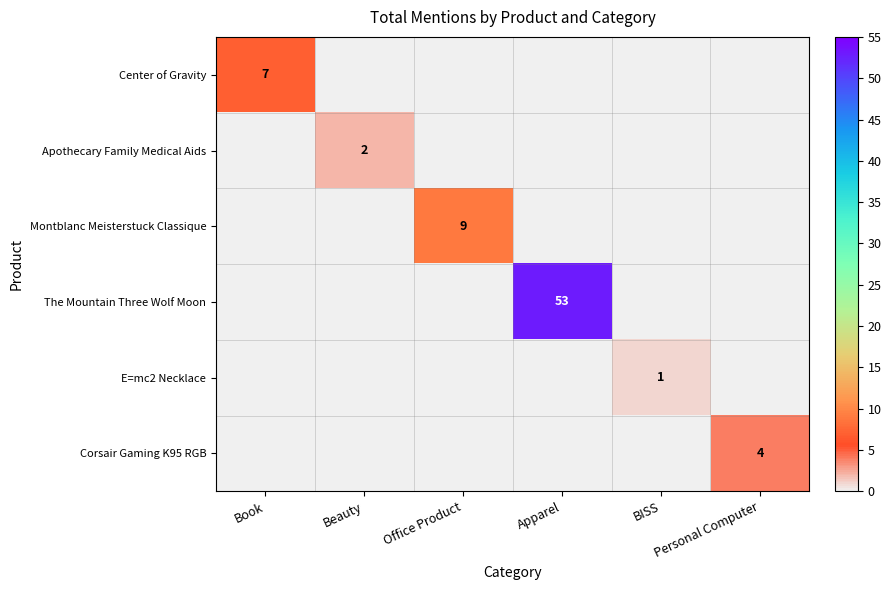

What value does the Apothecary Family Medical Aids series have at Beauty?

2